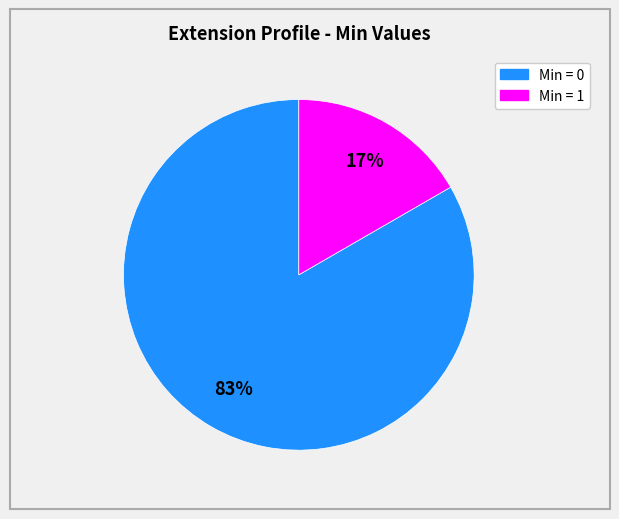

How many segments does this pie chart have?

2